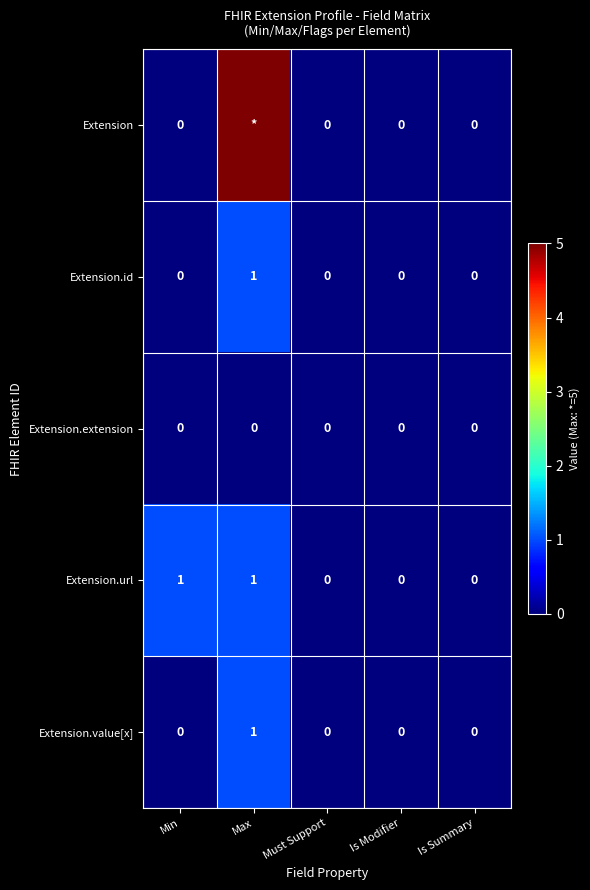

Between Min and Must Support, which series saw the biggest shift?

Extension.url